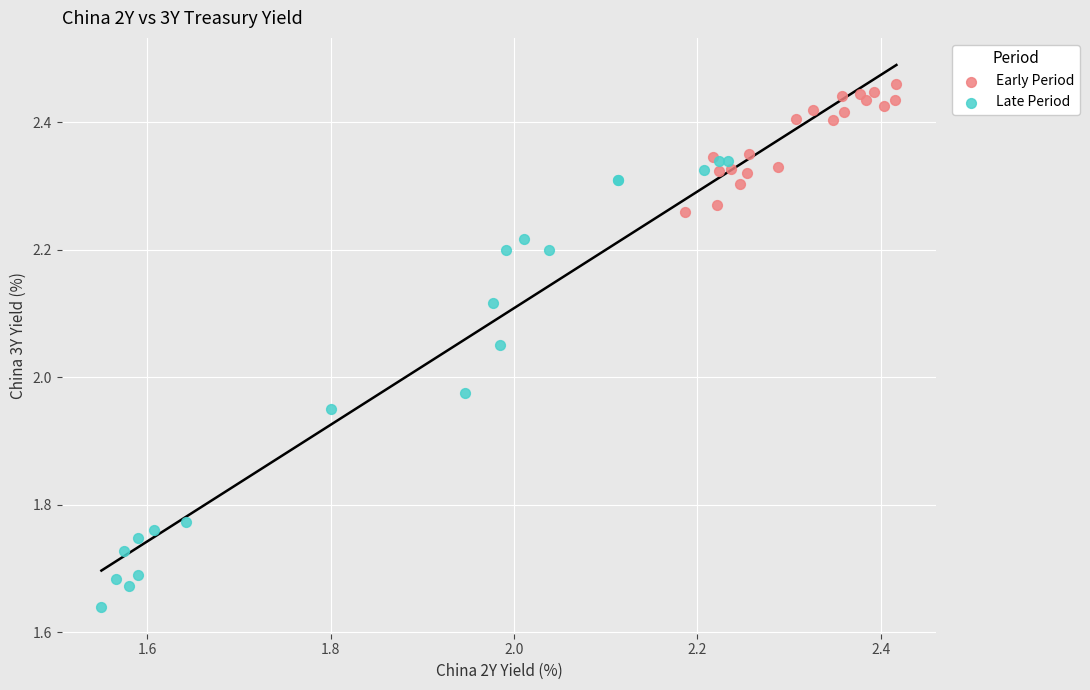

What are all the series names shown in the legend?

Early Period, Late Period